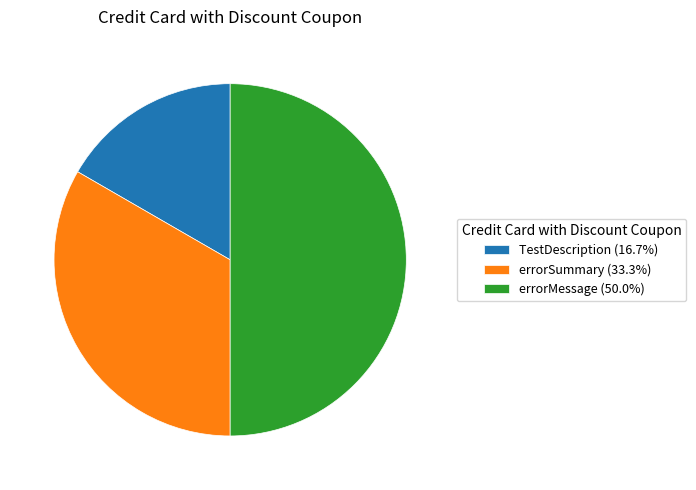

Is it true that errorSummary is 43% of the pie?

False